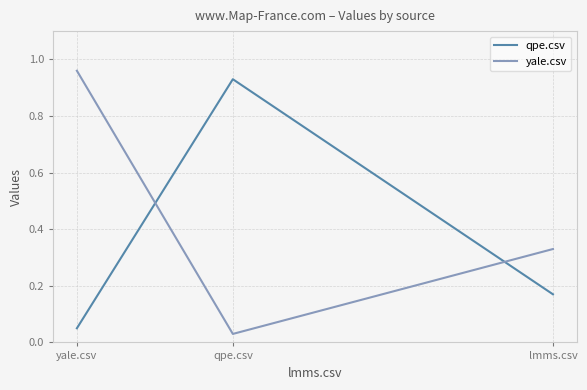

True or false: yale.csv has a value of 0.3 at lmms.csv.

True